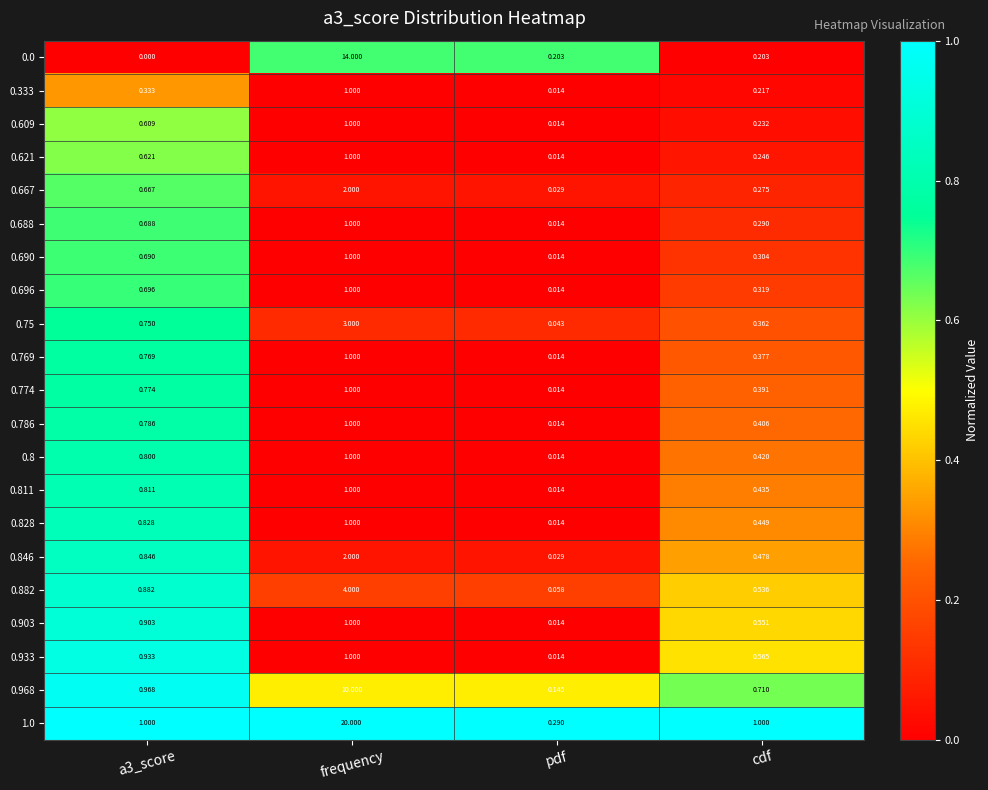

At which category does the chart reach its peak across all series?

frequency